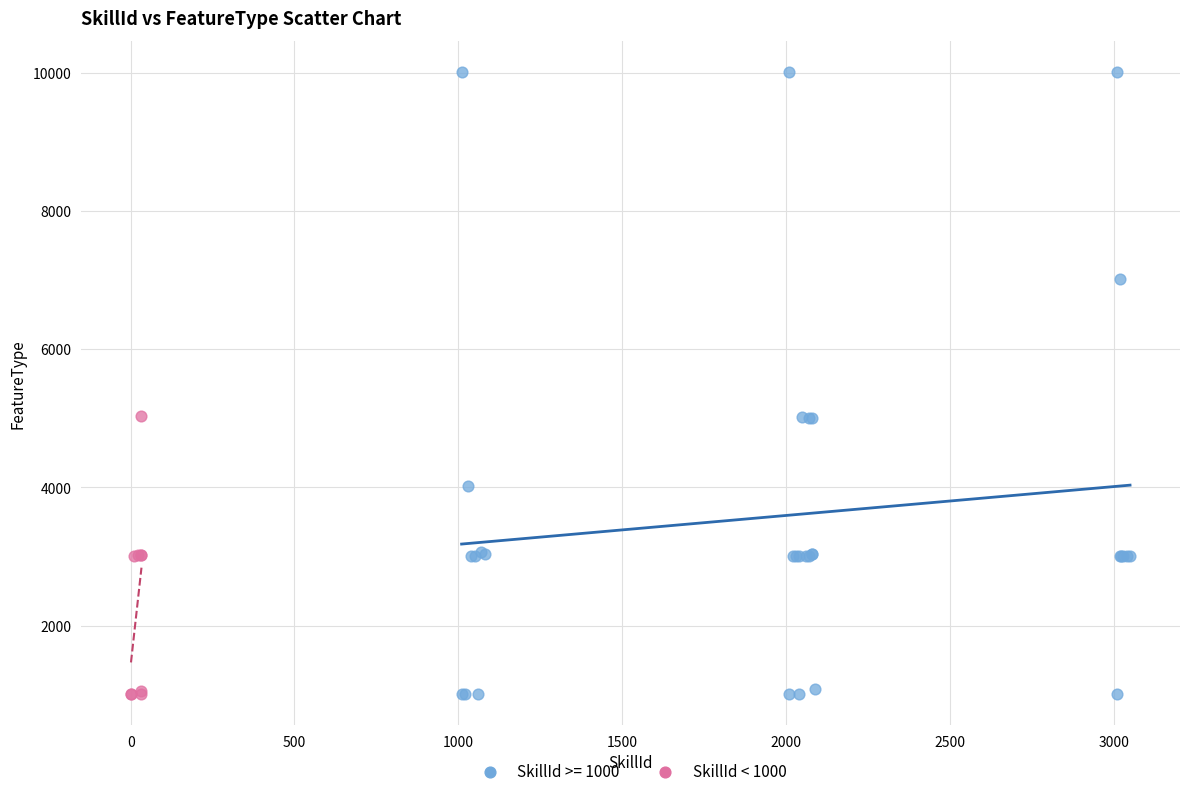

Which series reaches the maximum Y coordinate?

SkillId >= 1000